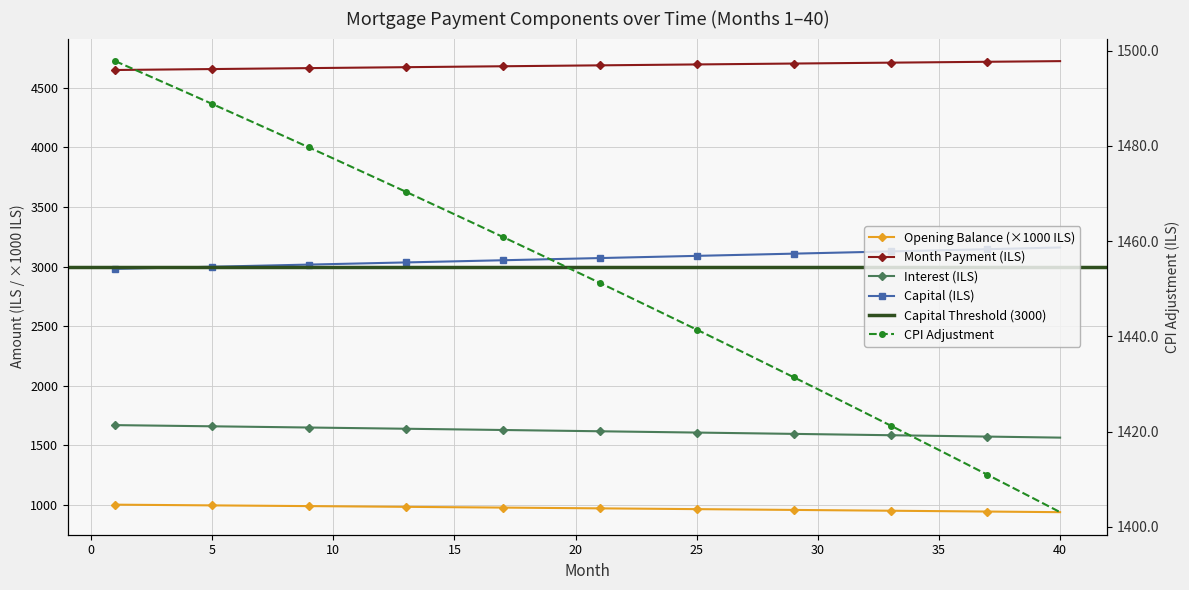

True or false: opening_balance has more than 2 points higher than both neighbors.

False